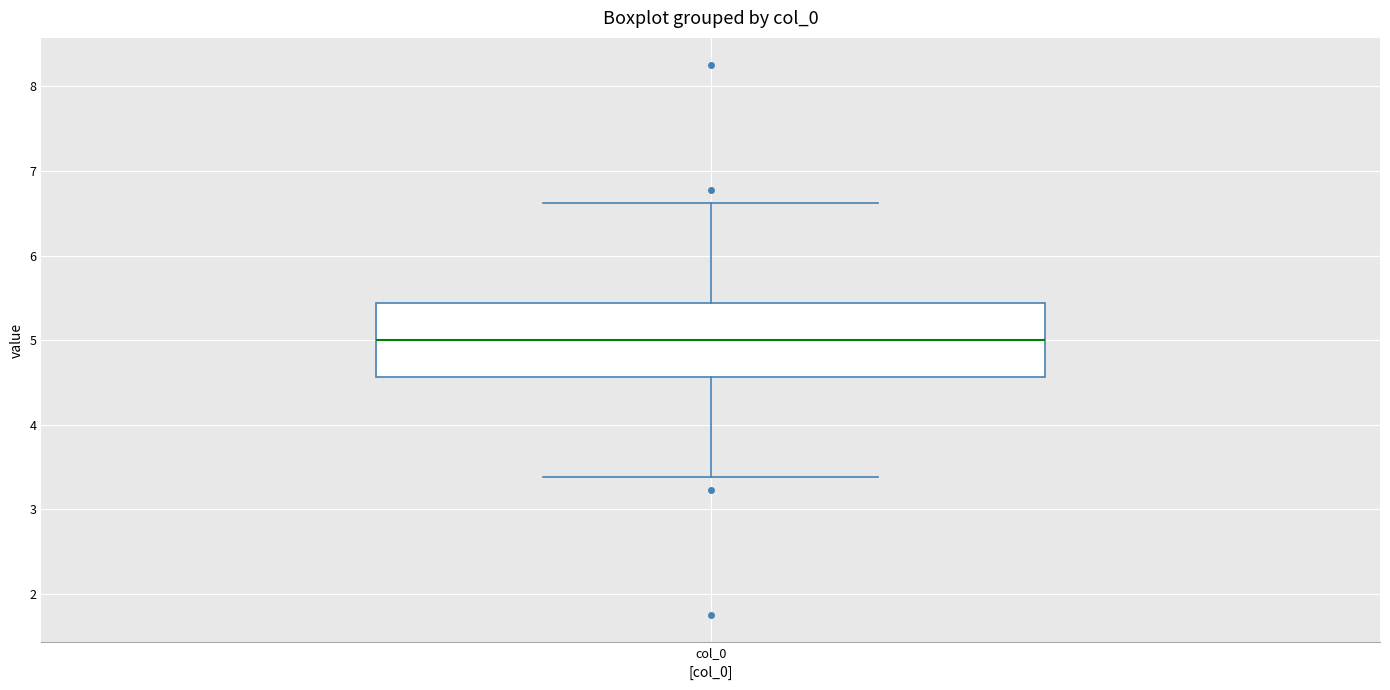

Read this box plot against the y-axis: the position of the median line, the range covered by the box, and the ends of both whiskers. The values are not printed on the chart, so give them approximately, as read against the axis.

median 5.0, box 4.6 to 5.4, whiskers 3.4 to 6.6